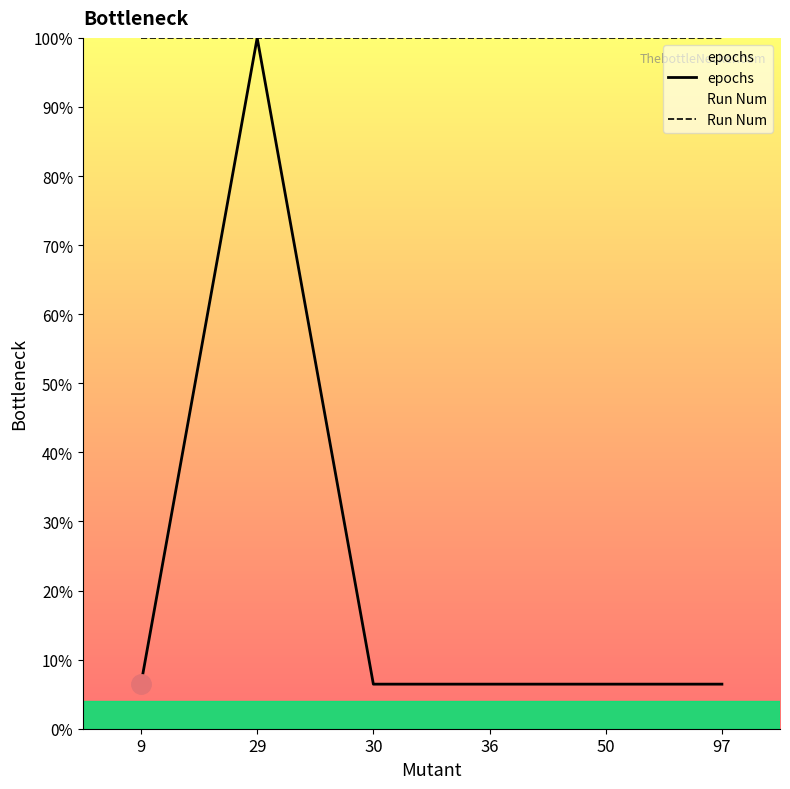

What is the maximum value for Run Num?

100.0